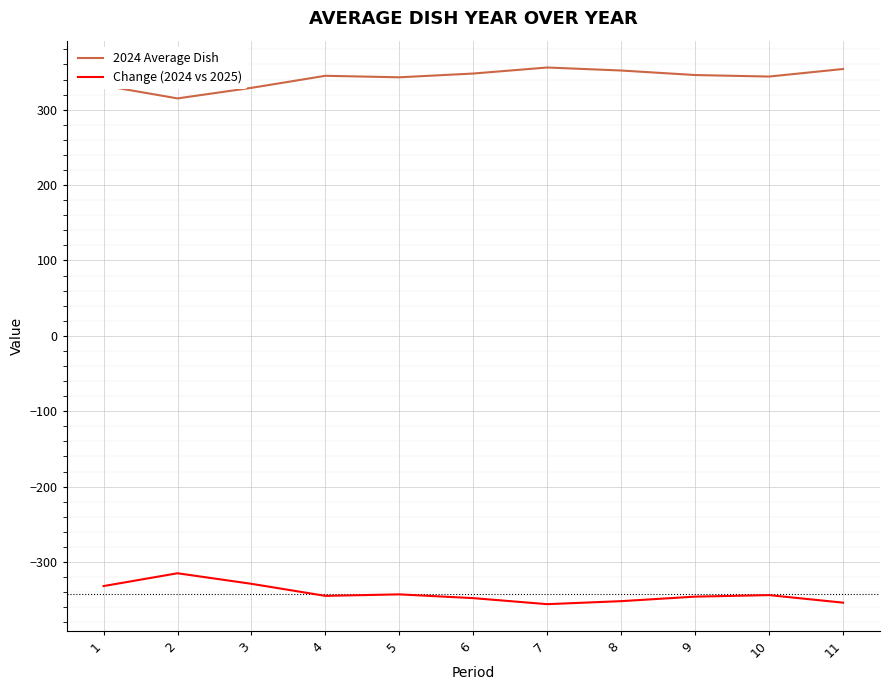

How many distinct data groups are displayed?

2